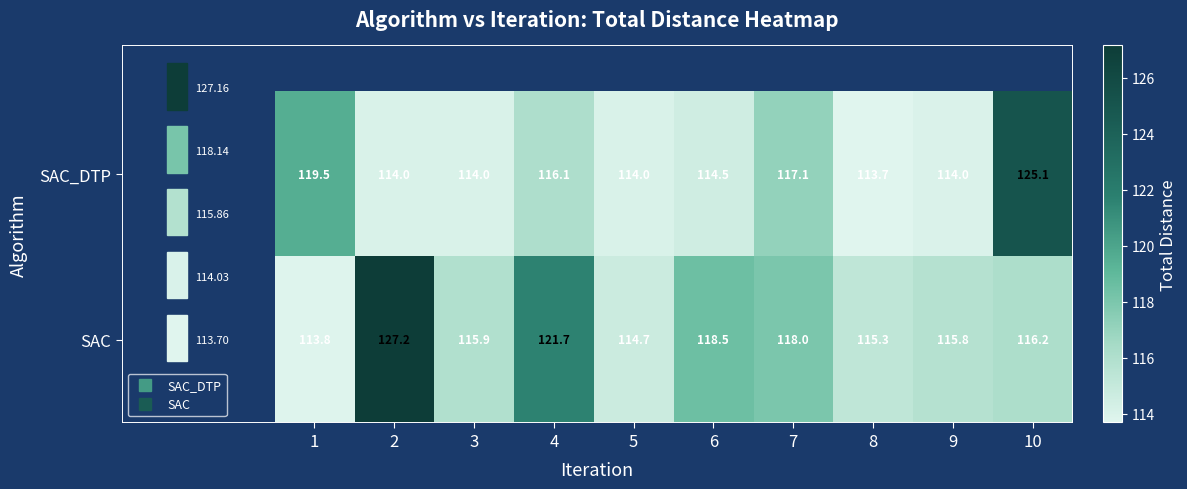

What is the maximum value shown in the chart?

127.2